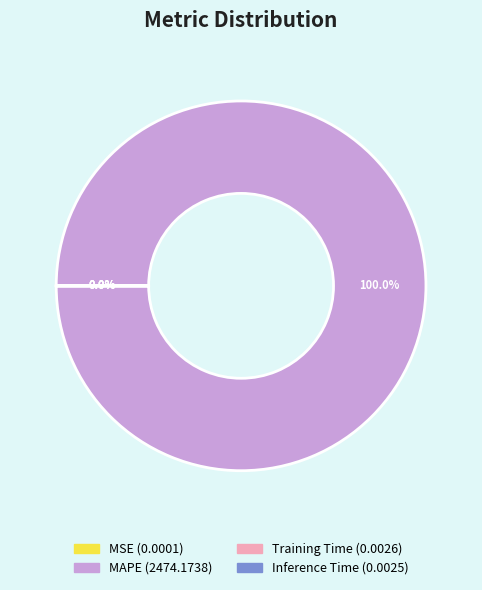

To the nearest percent, what is the average slice percentage?

25%